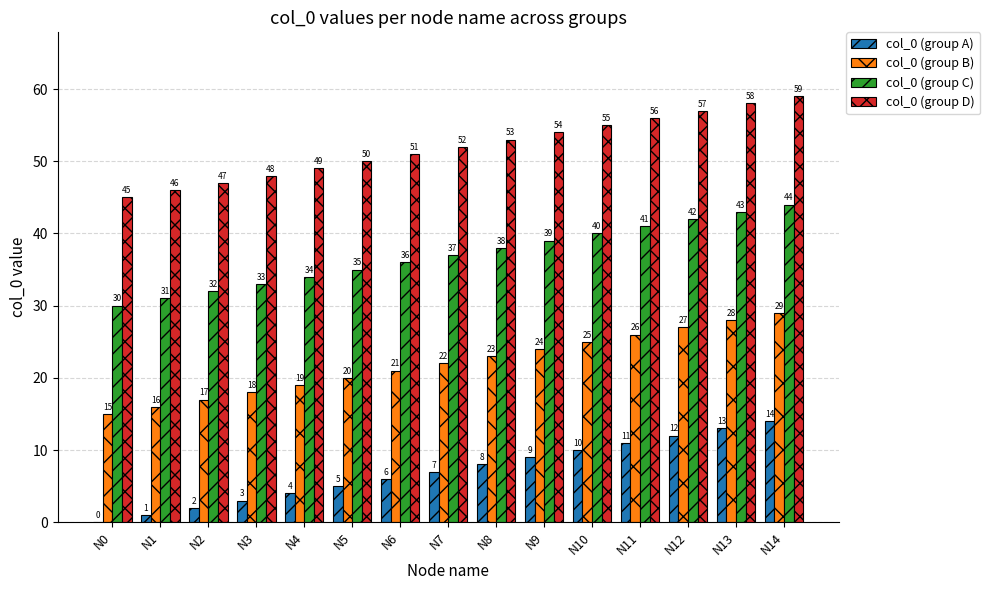

Is the value of col_0 (group A) at N2 greater than the value of col_0 (group B) at N14?

No